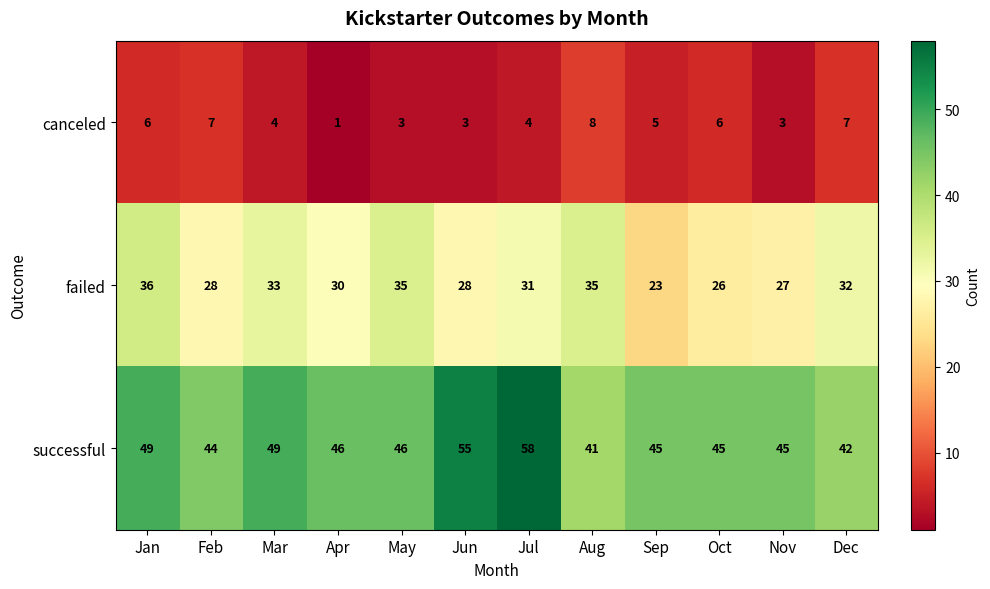

Rank the series by their average value, from highest to lowest.

successful, failed, canceled